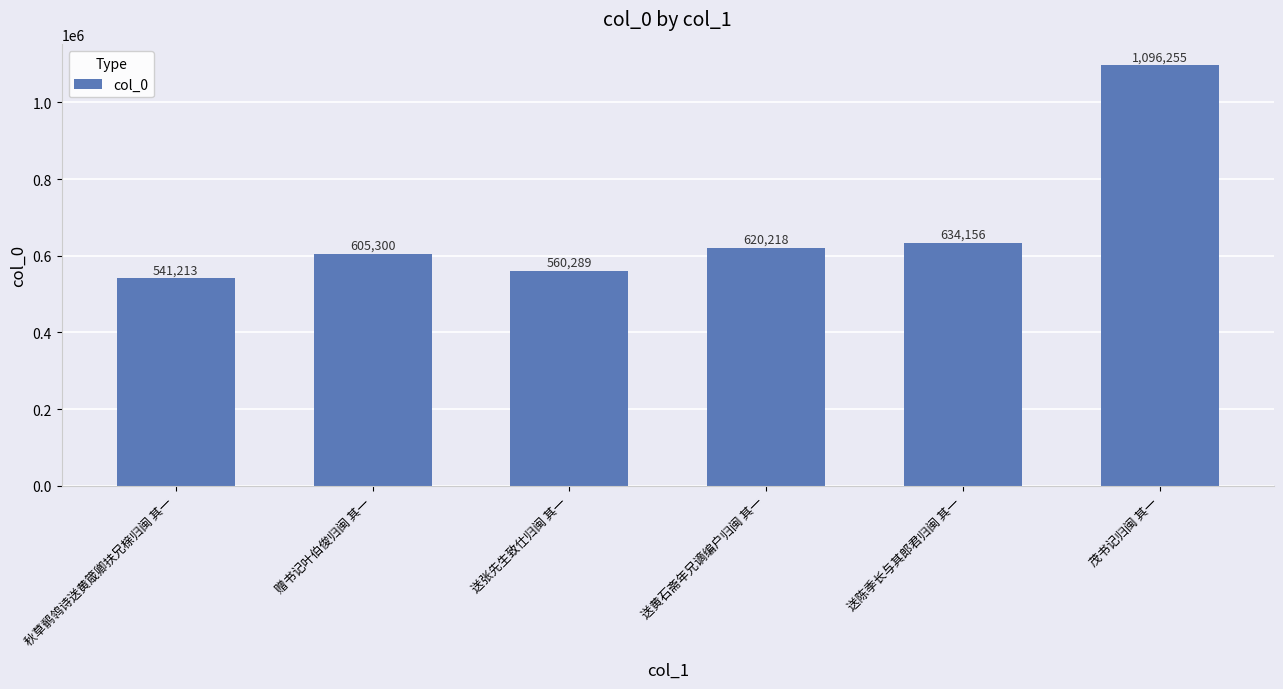

Are the bars grouped side by side (vs. stacked)?

No